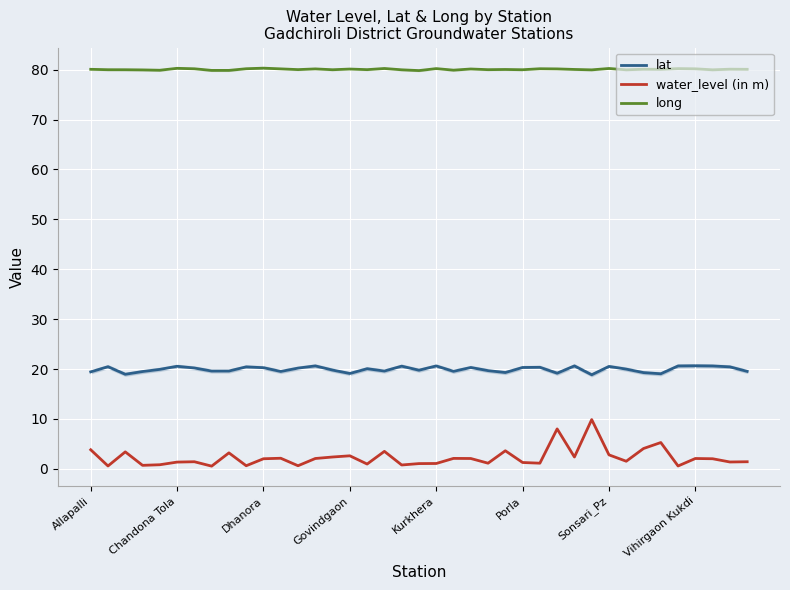

True or false: long and lat intersect in this chart.

False